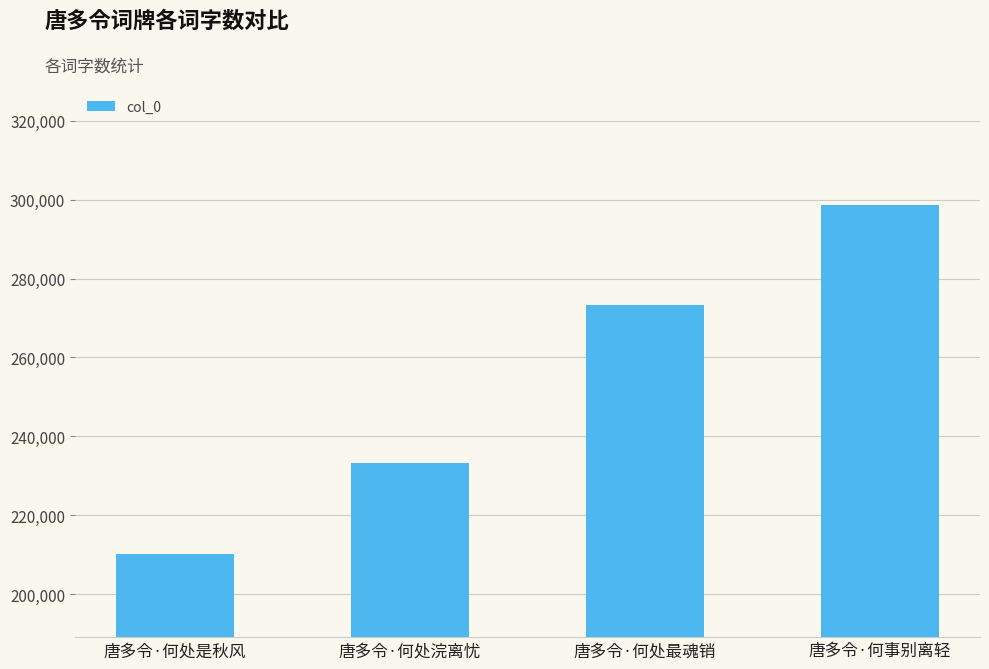

Between 唐多令·何处浣离忧 and 唐多令·何事别离轻, which is larger?

唐多令·何事别离轻